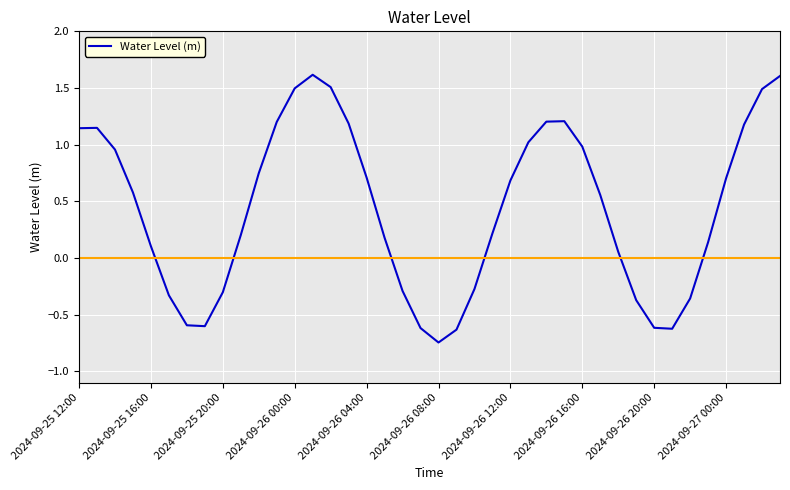

What is the difference between the maximum and minimum values?

2.4